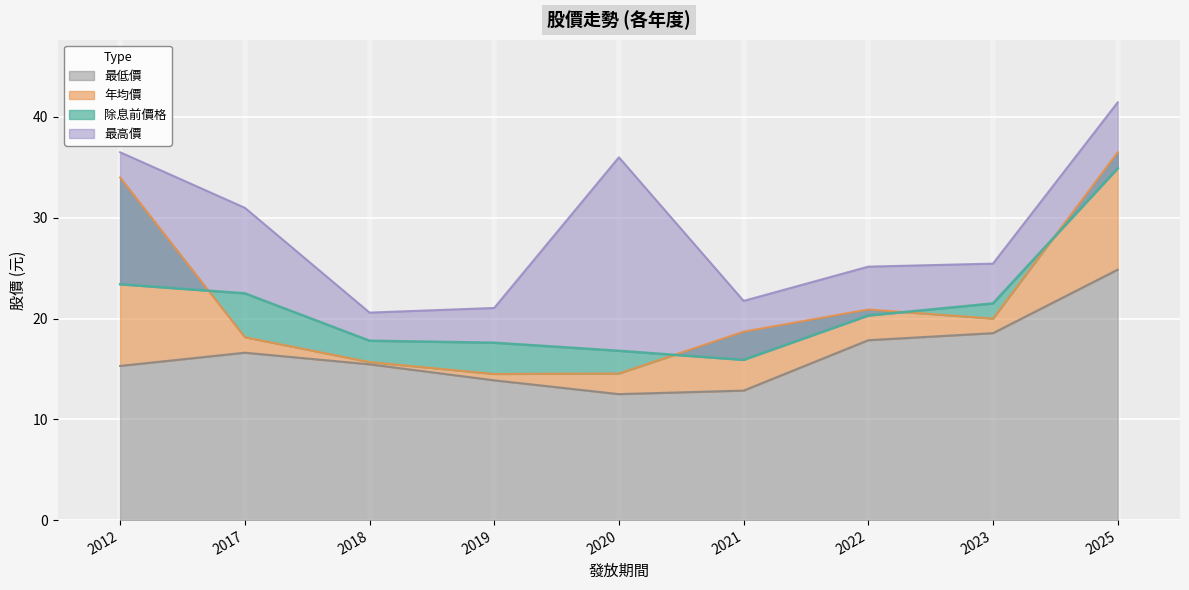

The value of 年均價 at 2020 is 8.4. True or false?

False